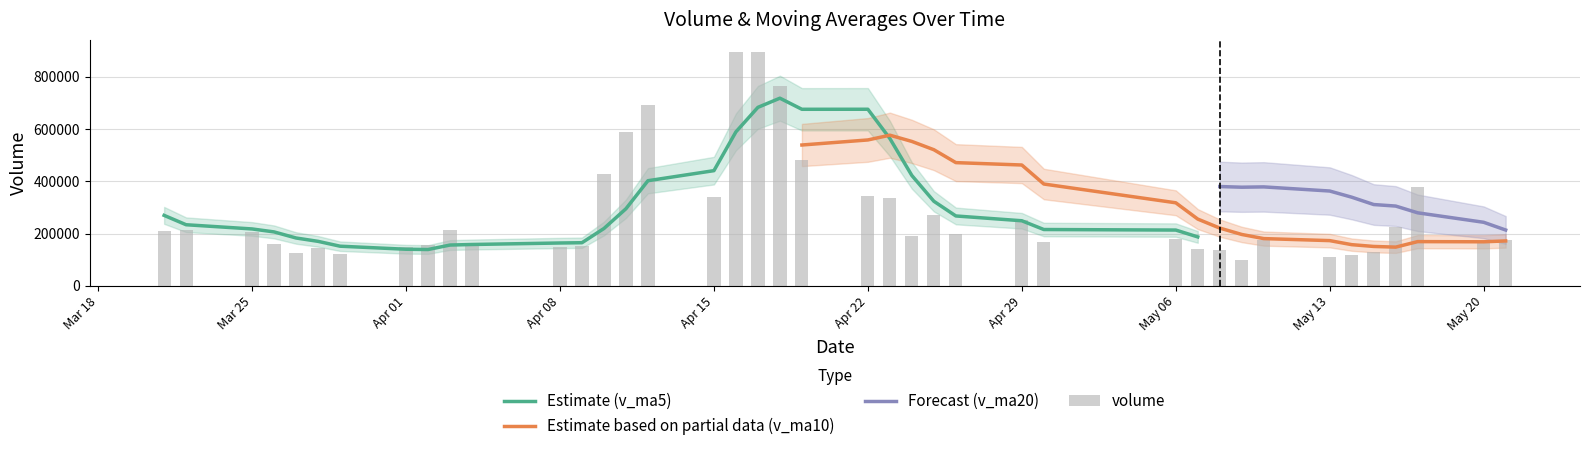

At 14, list the series in order from largest to smallest.

v_ma10, v_ma20, v_ma5, volume